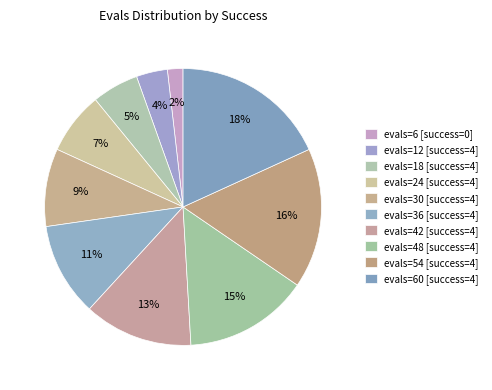

Count the number of slices in the pie.

10